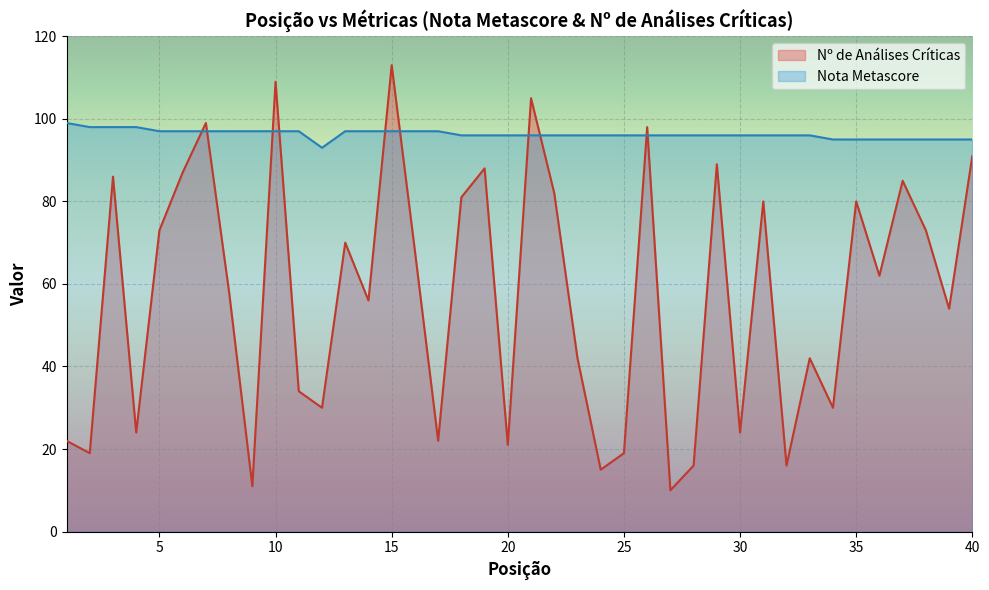

At which category is the sum across all series the highest?

15